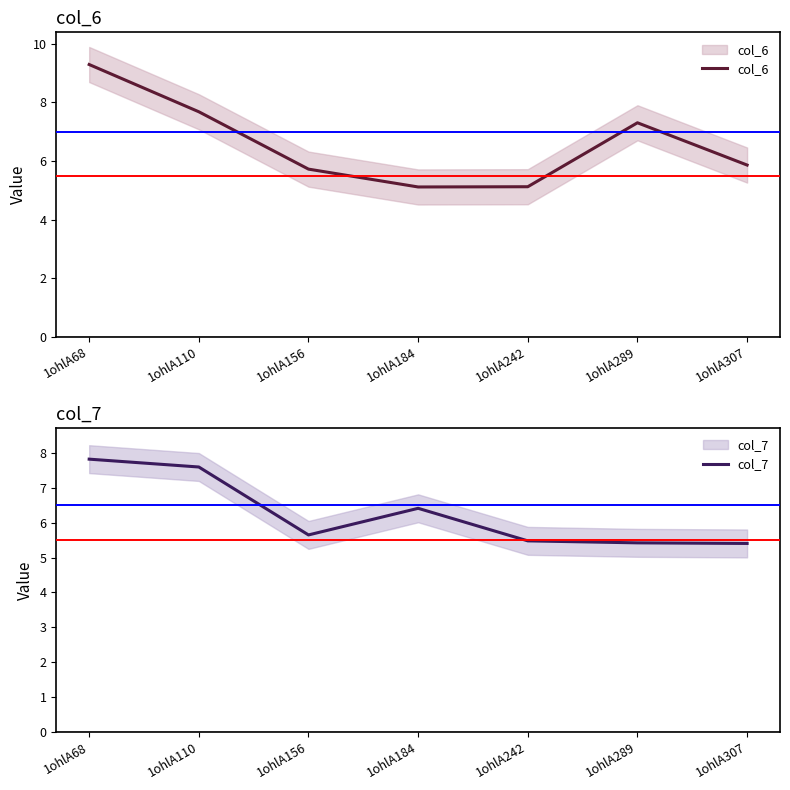

Which series has the largest range (max minus min)?

col_6